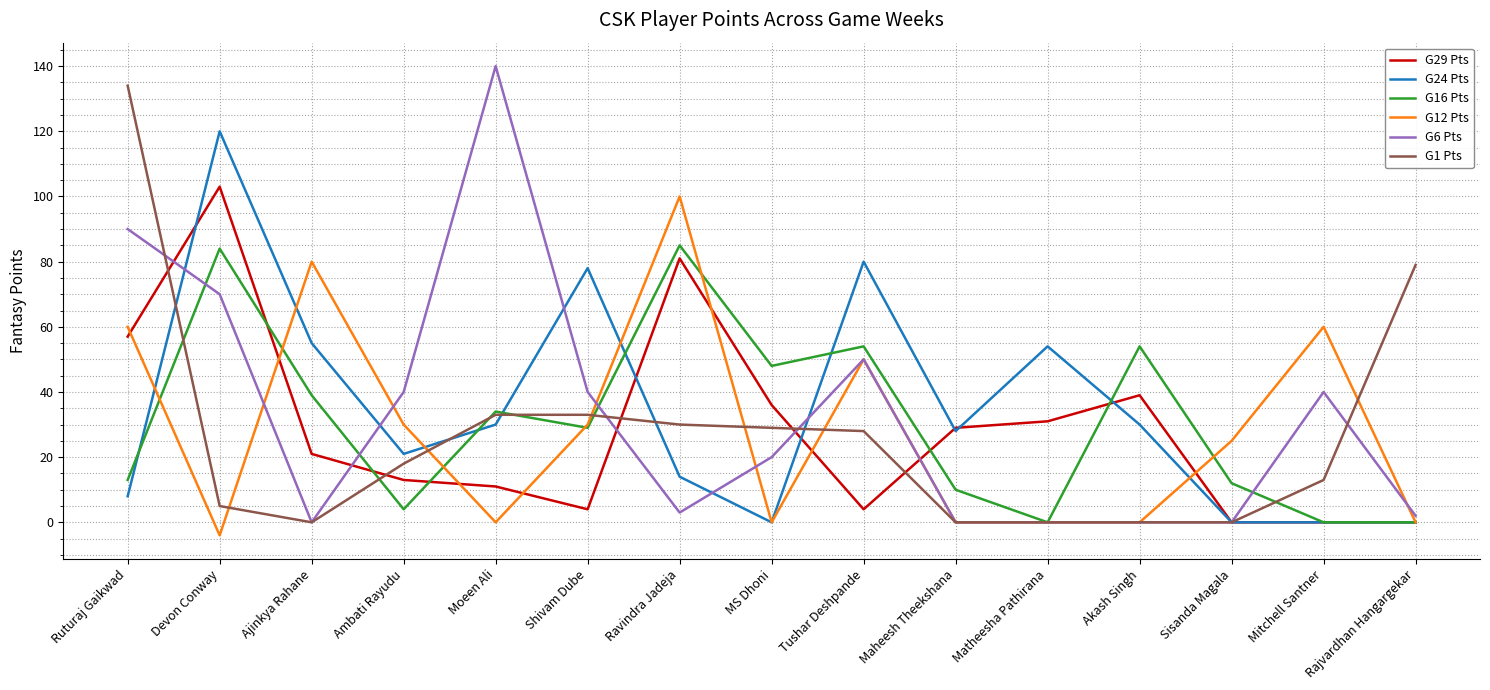

How many values in the G16 Pts series are below 29?

7